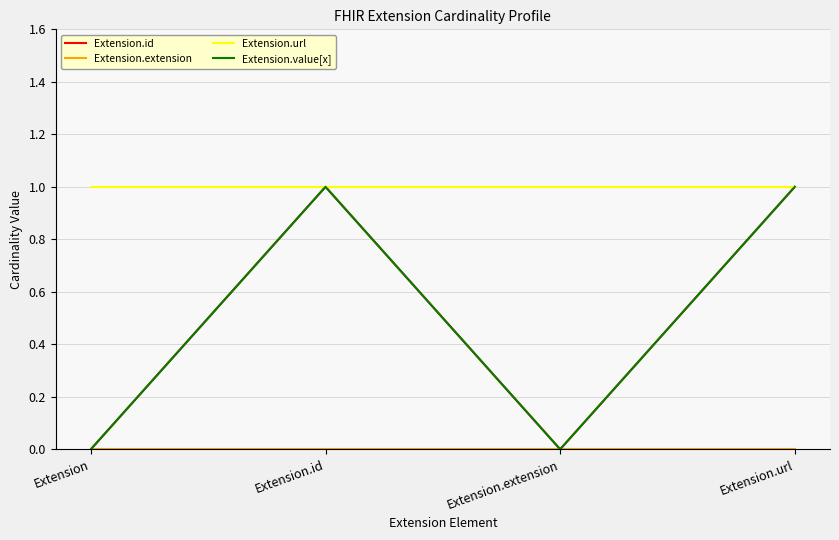

Reading left to right, transcribe all the data shown in this chart.

Extension.id: Extension=0	Extension.id=1	Extension.extension=0	Extension.url=1
Extension.extension: Extension=0	Extension.id=0	Extension.extension=0	Extension.url=0
Extension.url: Extension=1	Extension.id=1	Extension.extension=1	Extension.url=1
Extension.value[x]: Extension=0	Extension.id=1	Extension.extension=0	Extension.url=1